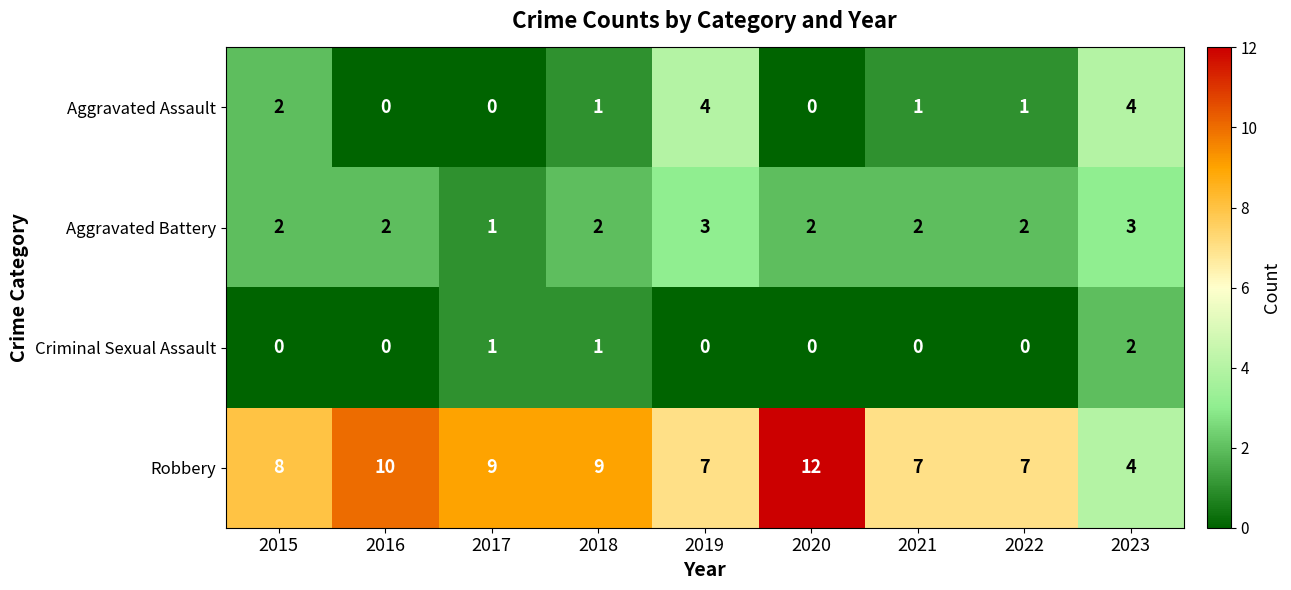

What is the total value across all series at 2017?

11